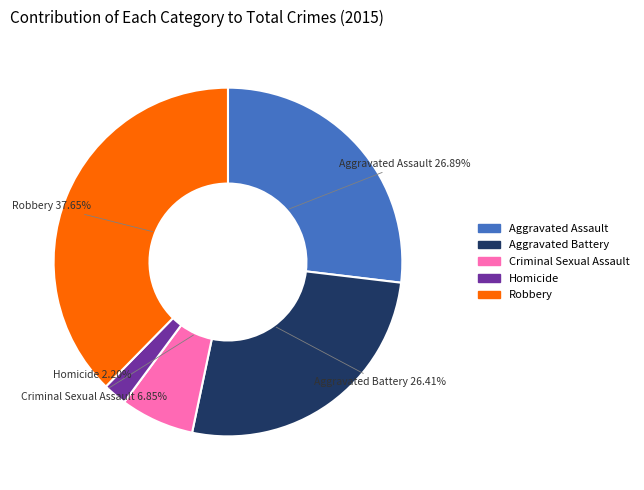

Approximately how many times larger is the value at Aggravated Battery compared to Robbery?

0.7